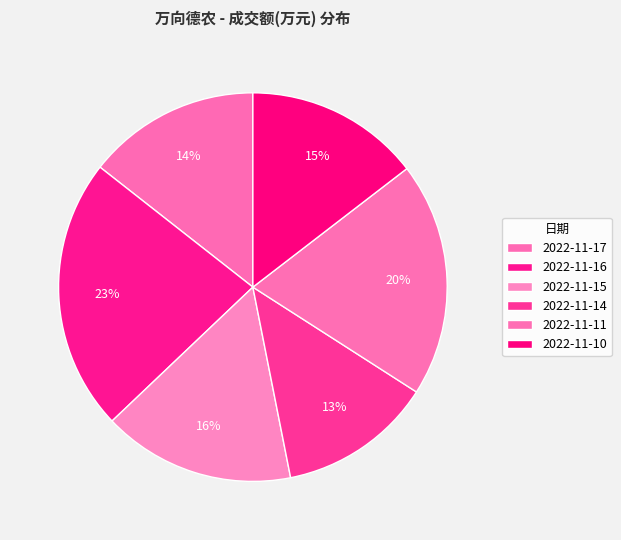

How many segments does this pie chart have?

6